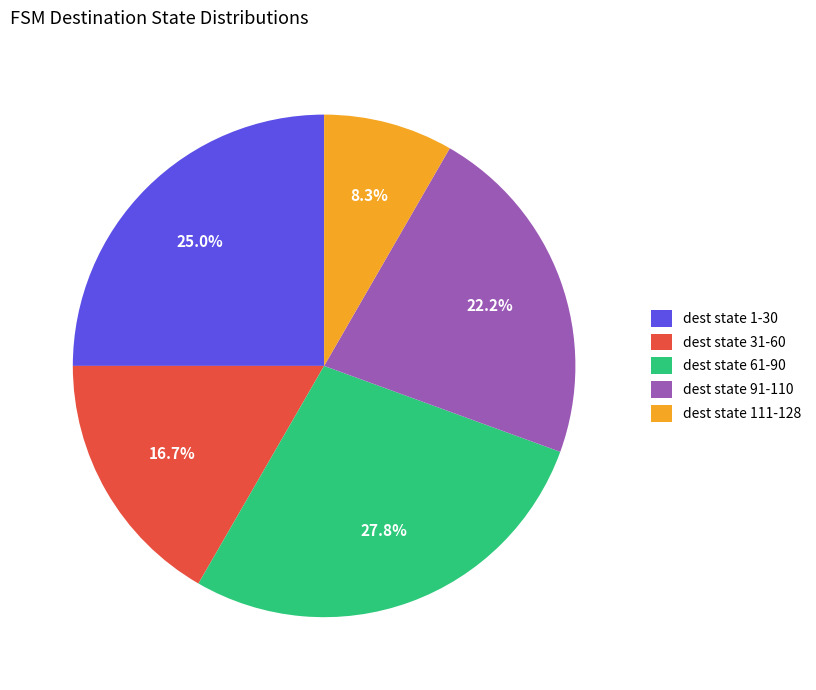

Approximately how many times larger is the value at dest state 1-30 compared to dest state 111-128?

3.0